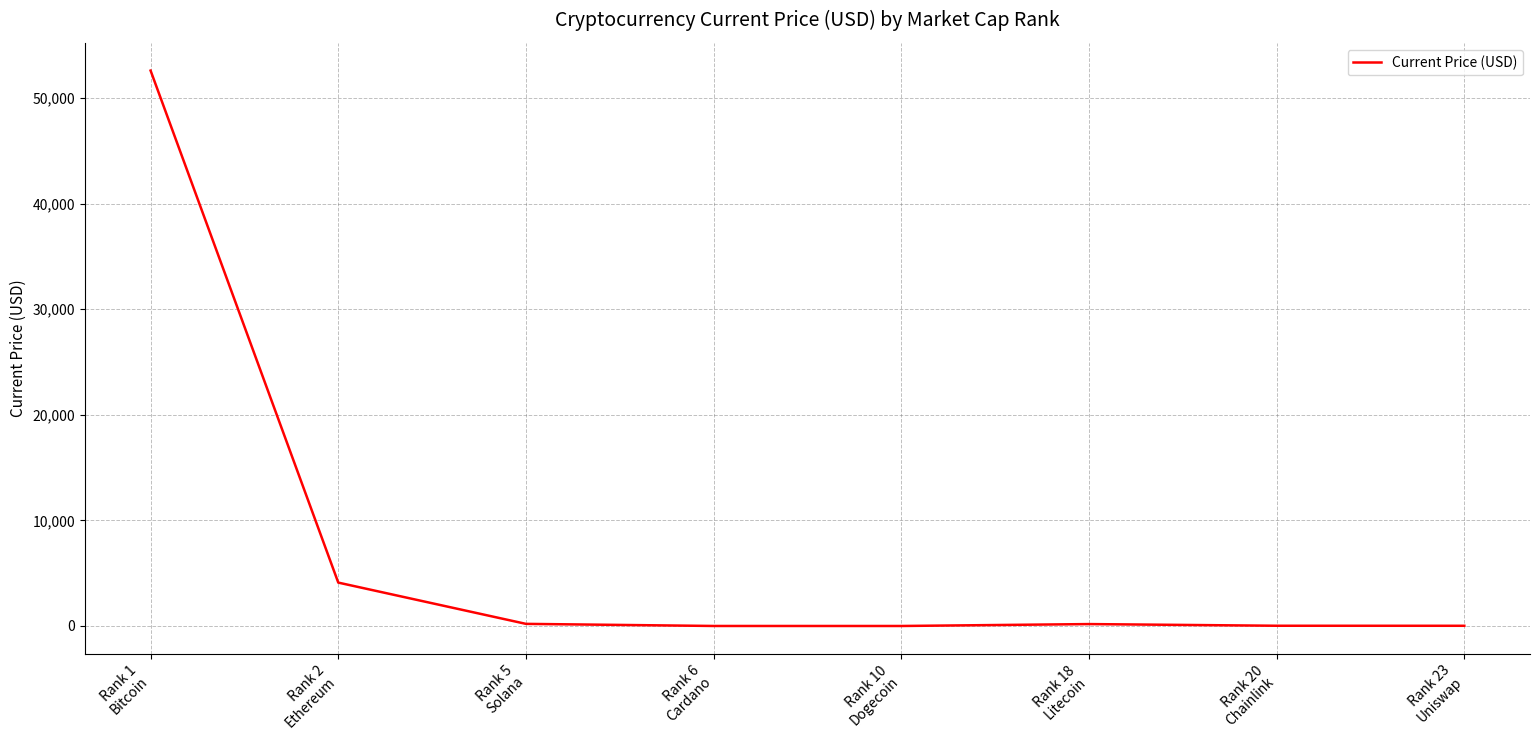

True or false: the data has more than 2 interior local peaks.

False